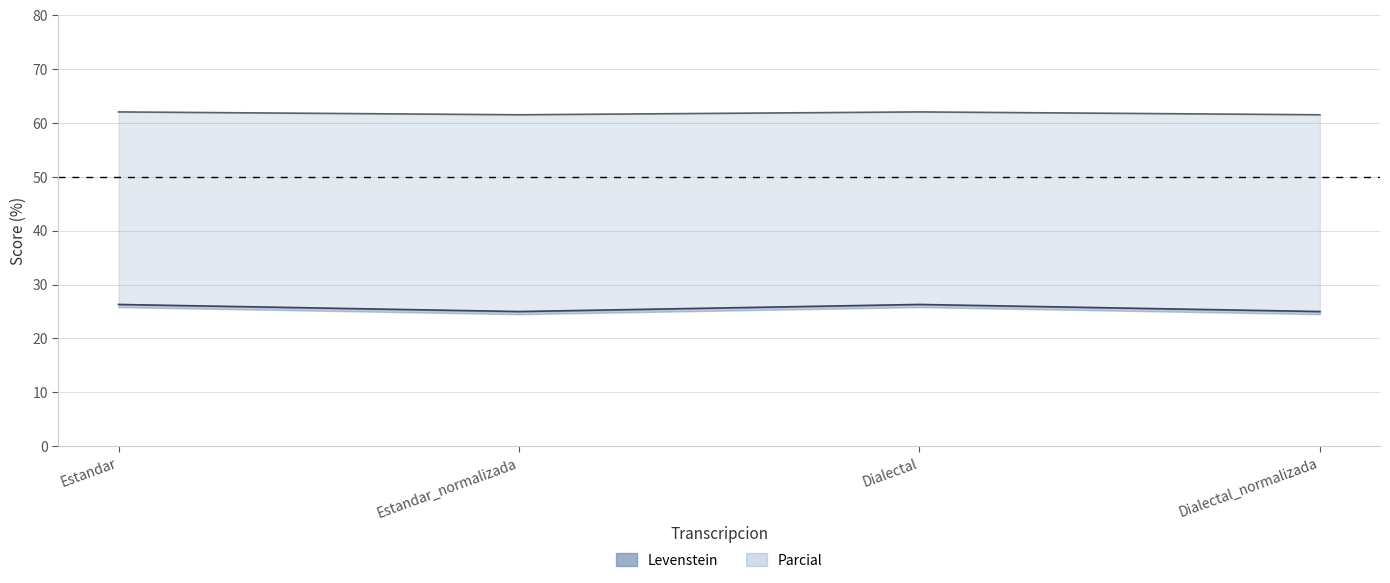

True or false: Parcial and Levenstein cross at least once.

False